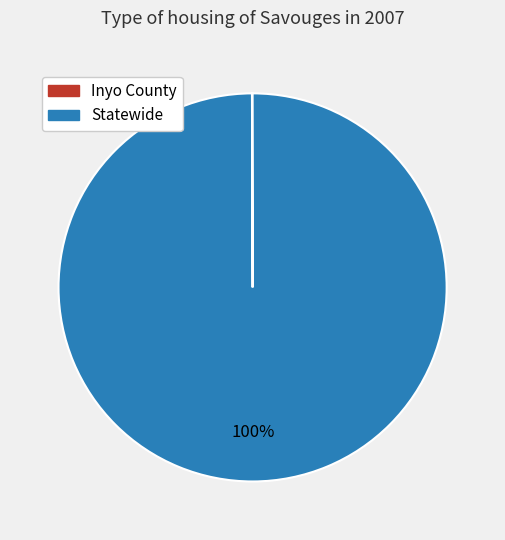

Which category accounts for the majority?

Statewide